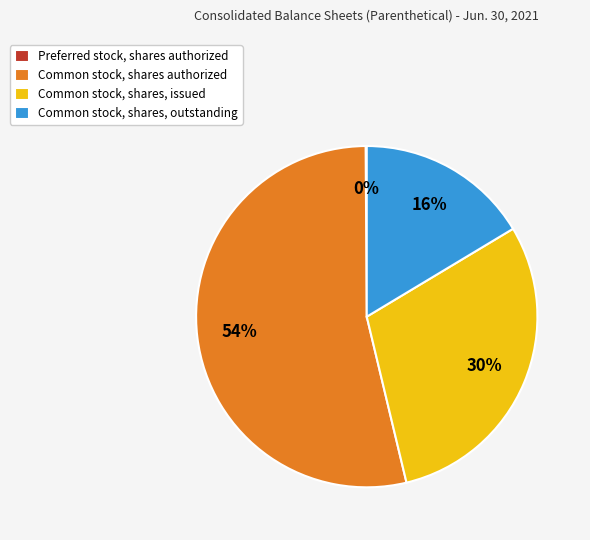

What is the ratio of the value at Common stock, shares, outstanding to the value at Common stock, shares, issued?

0.5